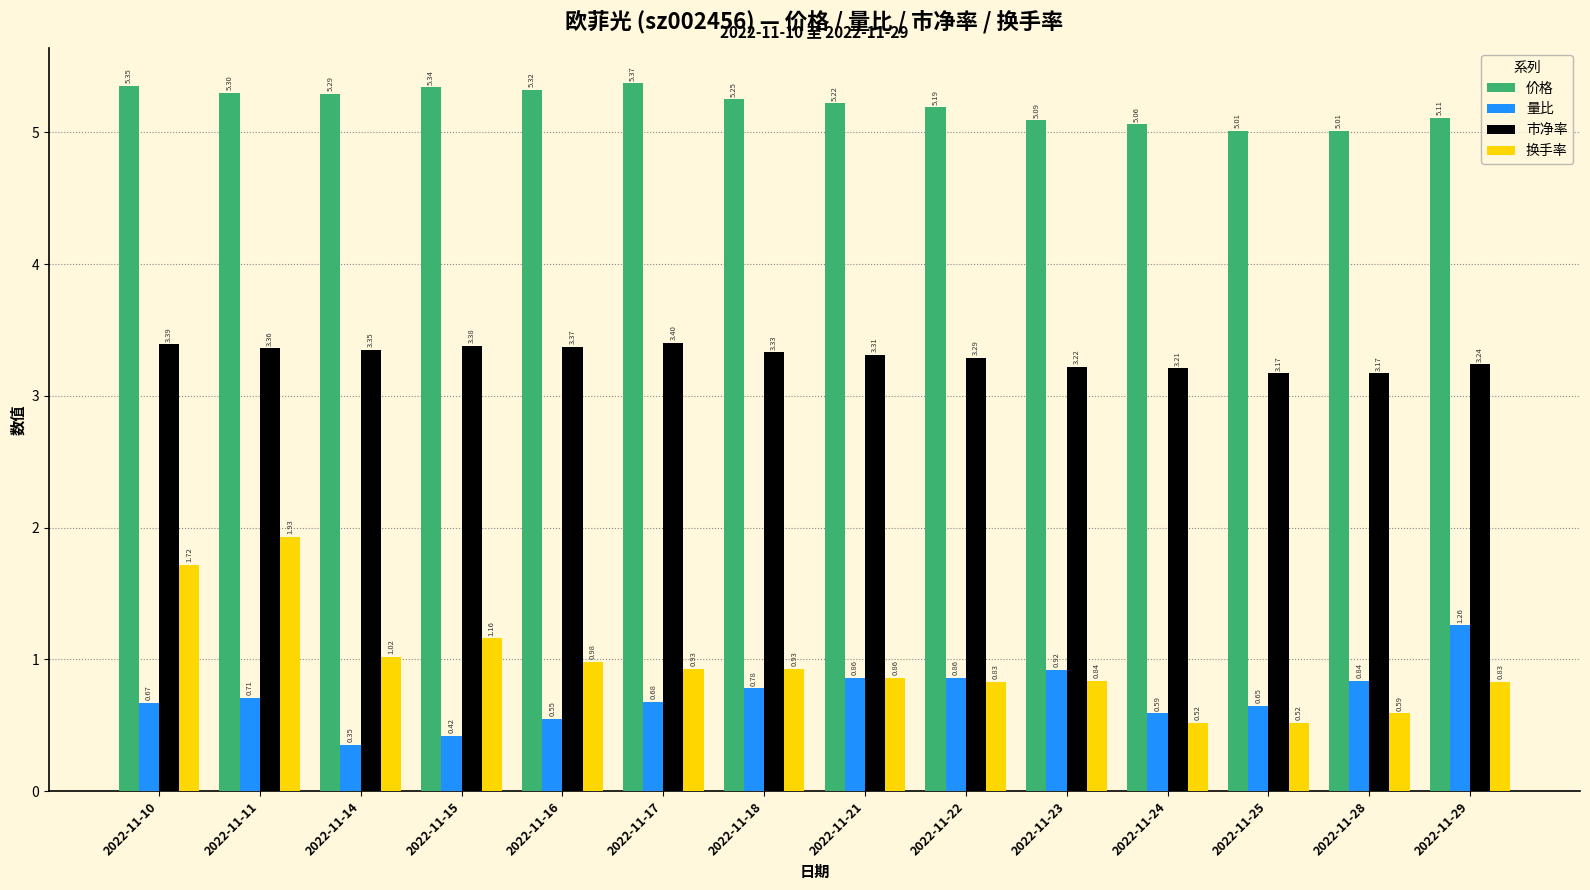

At 2022-11-10, list the series in order from largest to smallest.

价格, 市净率, 换手率, 量比